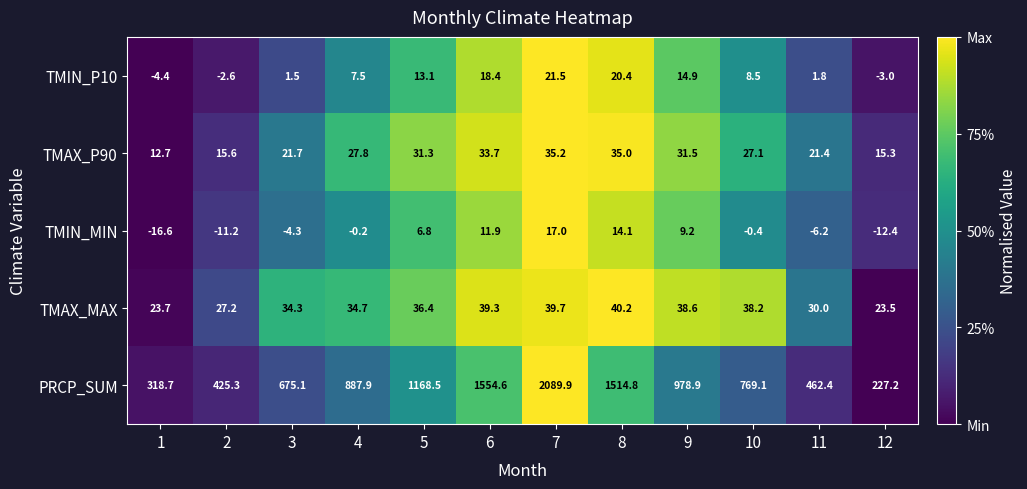

What is the minimum value for TMAX_P90?

12.7